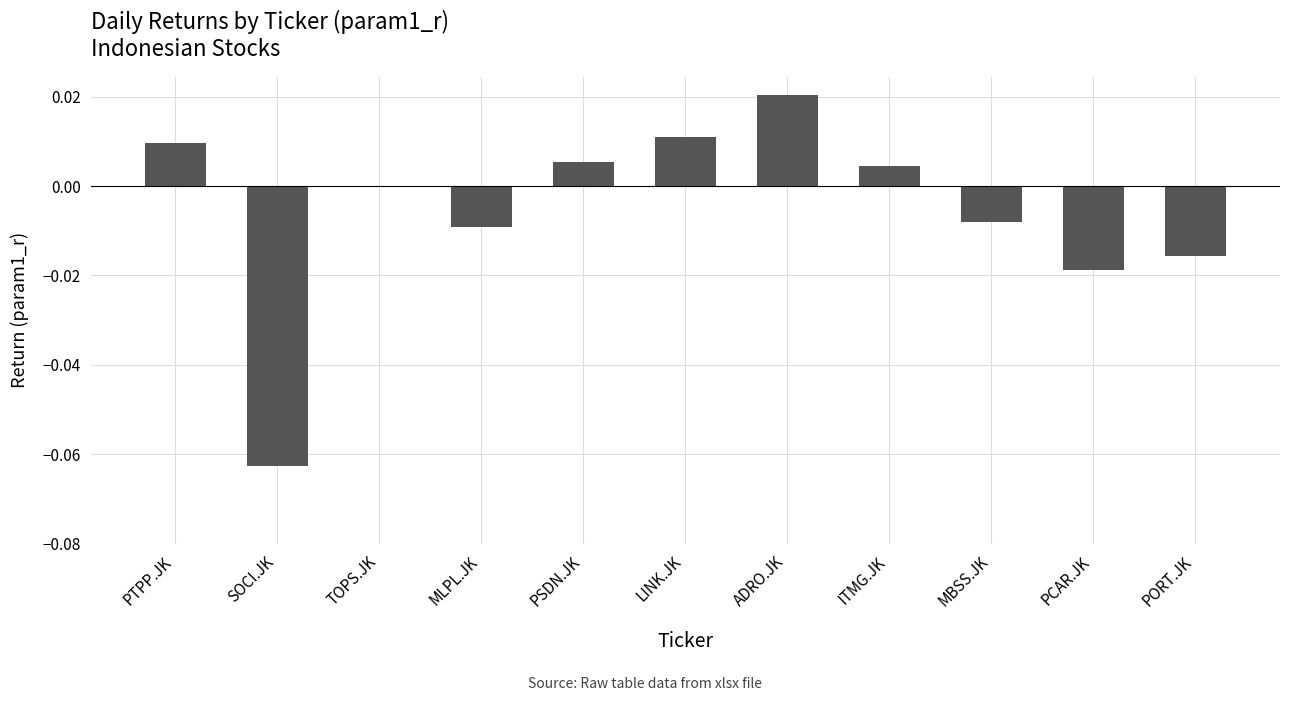

Are the bars grouped side by side (vs. stacked)?

No